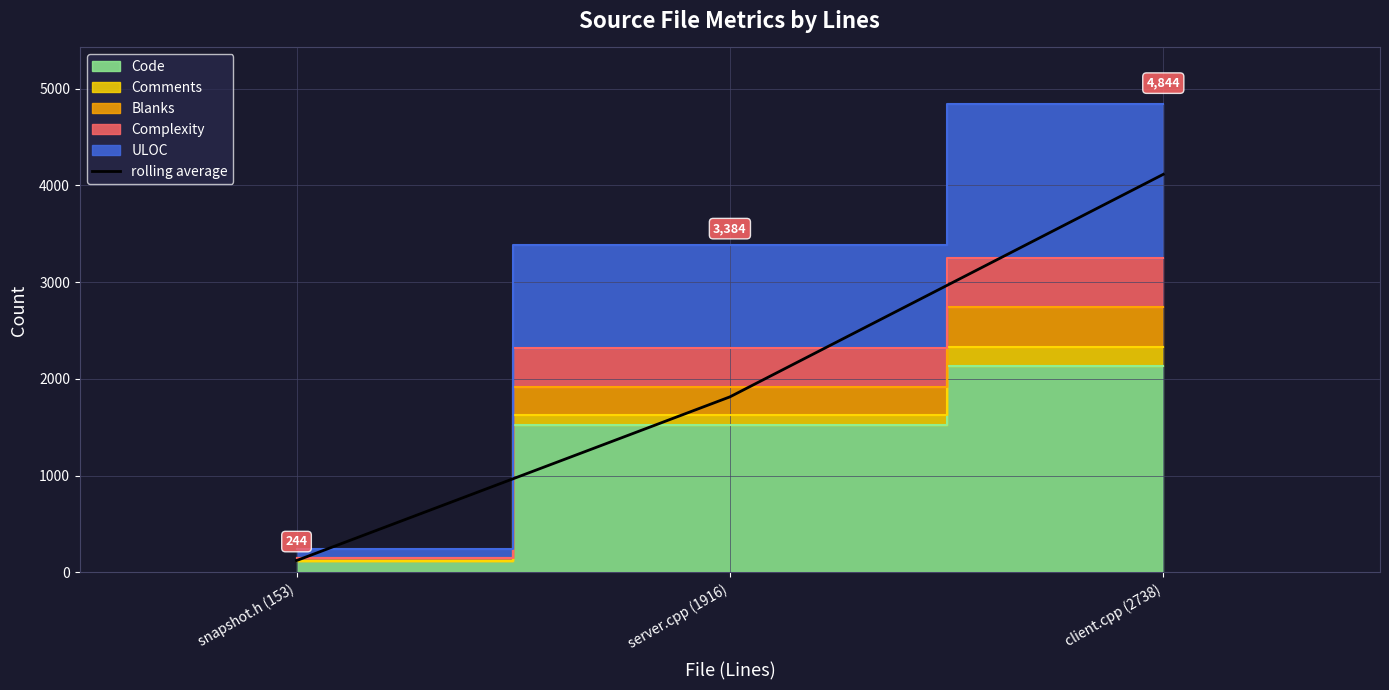

True or false: the data shows 1125 at client.cpp (2738).

False